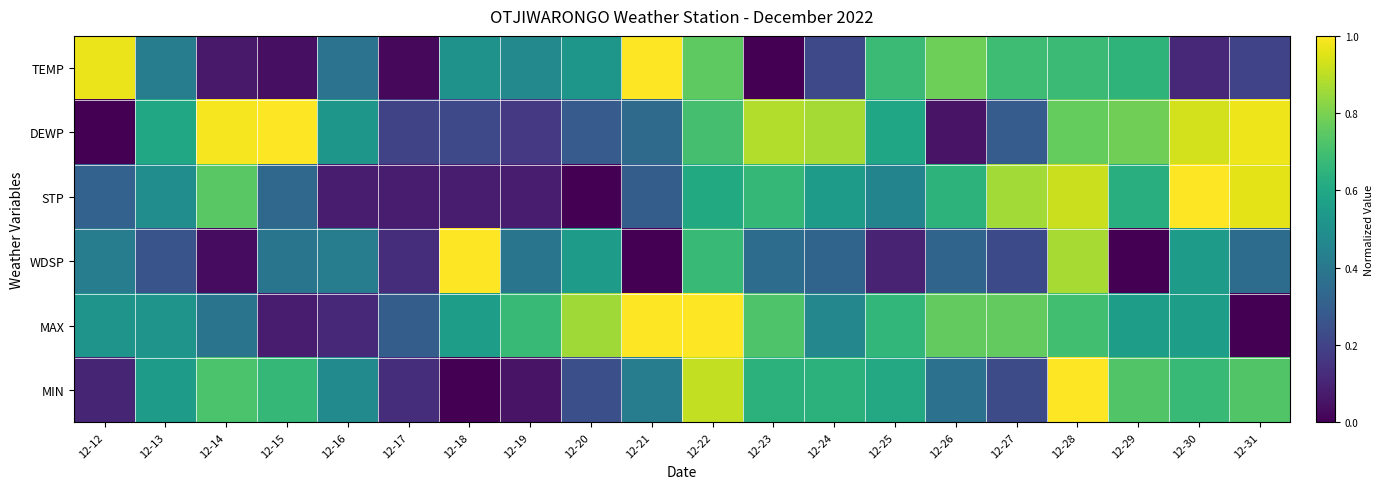

At how many categories does at least one series exceed 0?

20